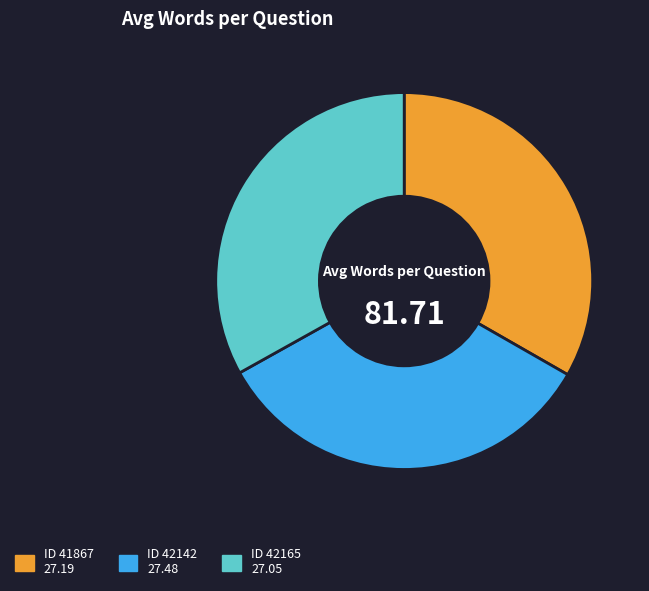

Is there any slice that represents more than half of the pie?

No